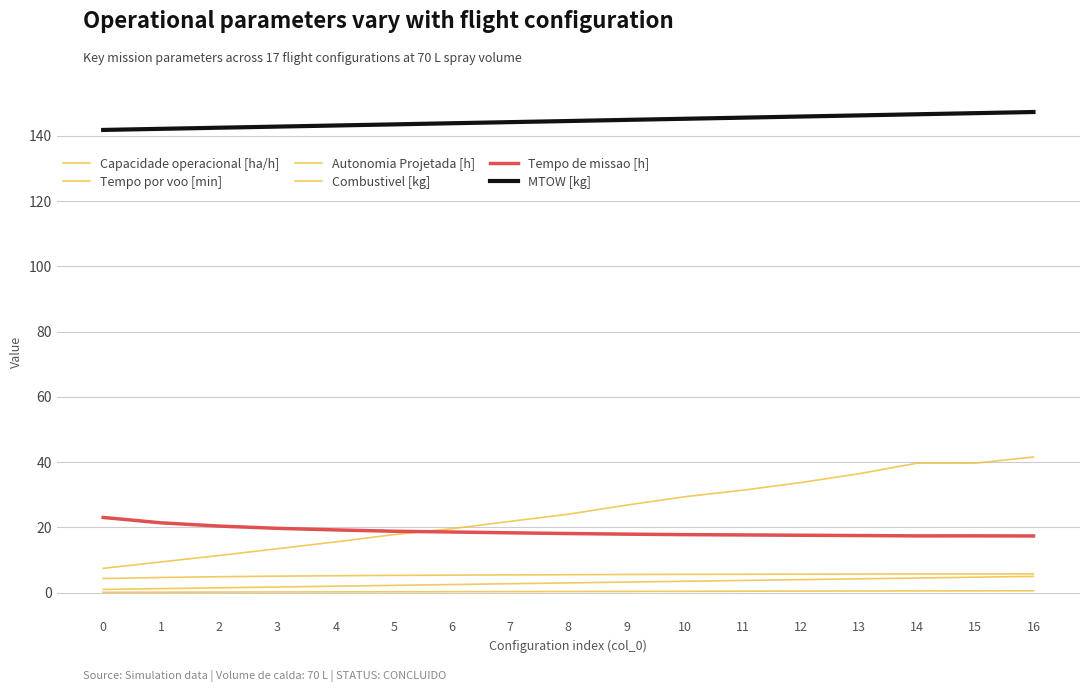

True or false: Combustivel [kg] and Autonomia Projetada [h] cross at least once.

False